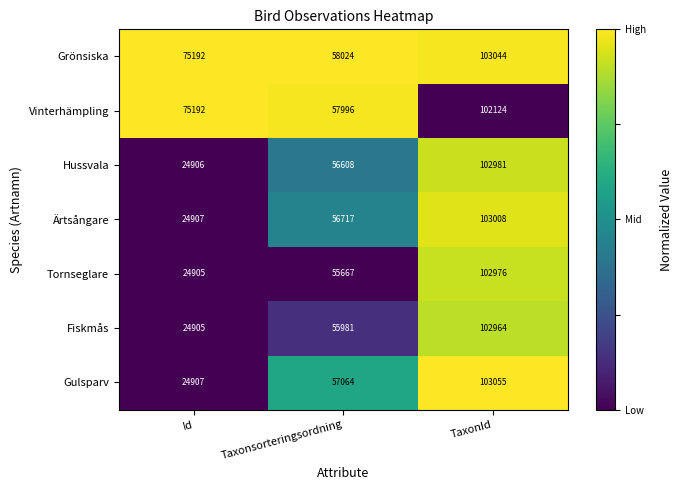

What is the spread (max minus min) of values at Taxonsorteringsordning?

2357